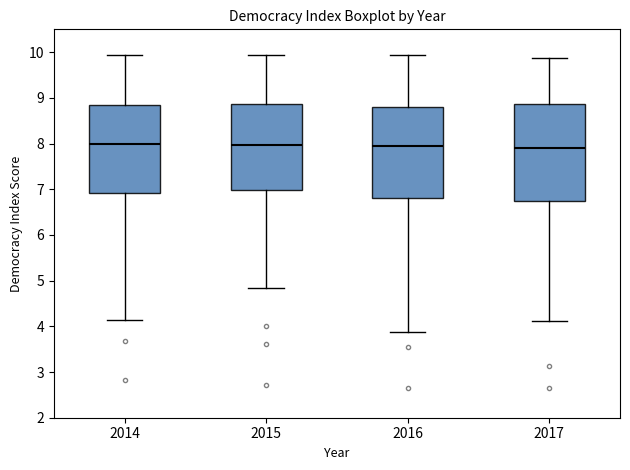

Reading left to right, transcribe this box plot: for each box, give where its median line is, the range the box spans, and where its two whiskers end, as read against the y-axis. The values are not printed on the chart, so give them approximately, as read against the axis.

2014: median 8.0, box 6.9 to 8.8, whiskers 4.1 to 9.9
2015: median 8.0, box 7.0 to 8.9, whiskers 4.8 to 9.9
2016: median 8.0, box 6.8 to 8.8, whiskers 3.9 to 9.9
2017: median 7.9, box 6.7 to 8.9, whiskers 4.1 to 9.9